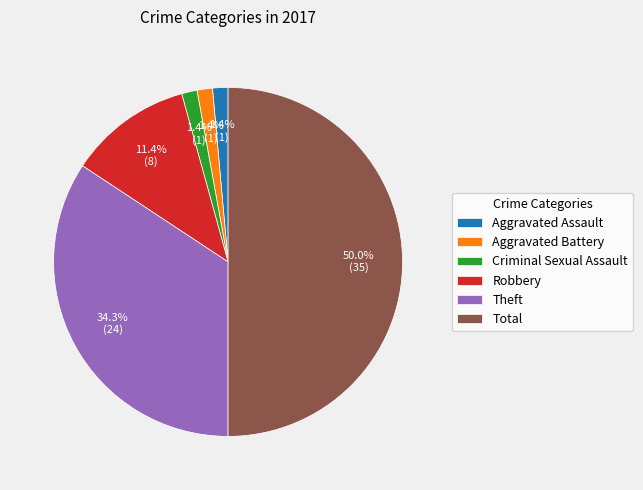

What percentage is NOT represented by Theft?

65.7%